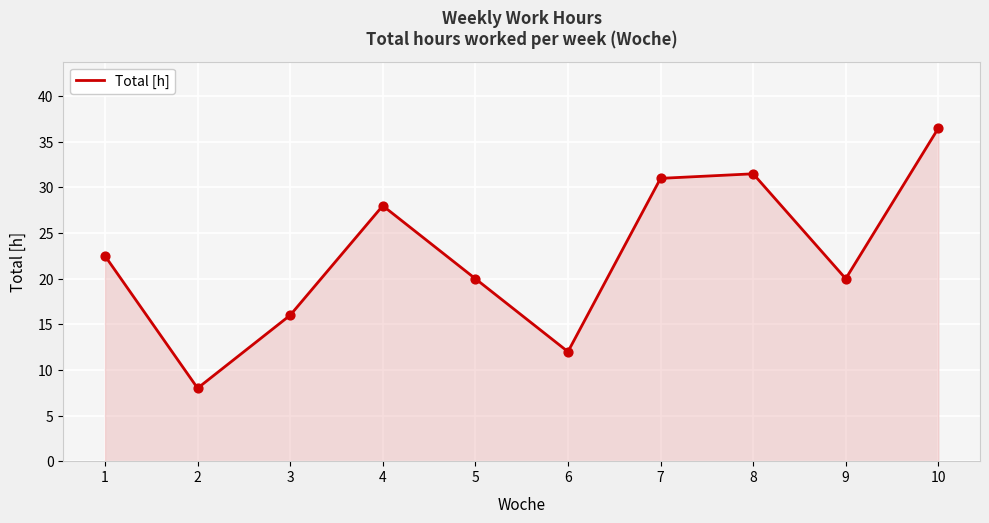

Between 1 and 2, which is larger?

1